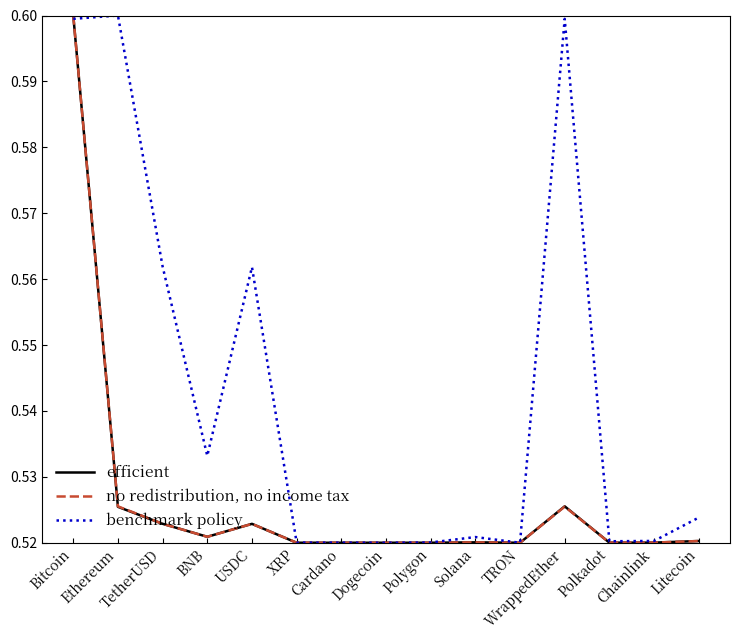

Which series ends up on top after the final intersection of no redistribution, no income tax and benchmark policy?

benchmark policy